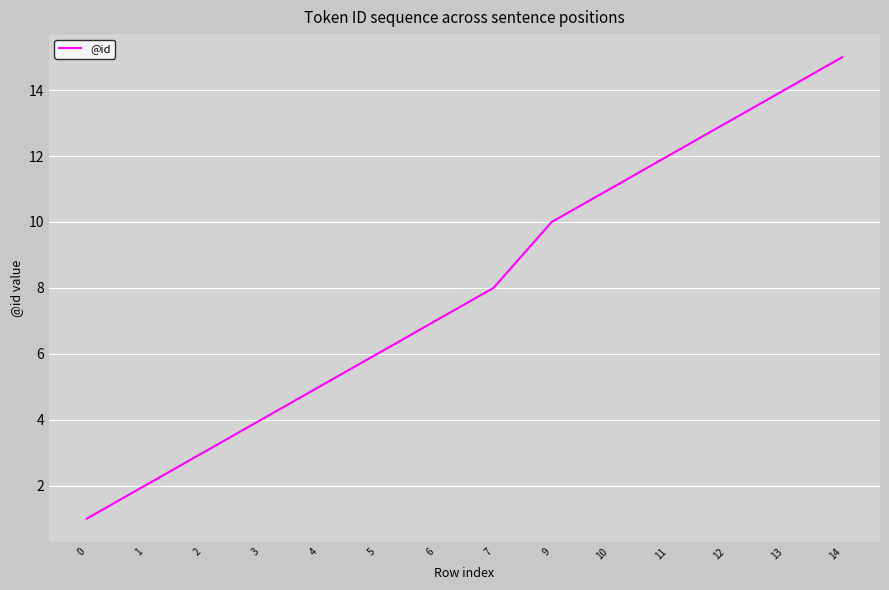

The value at 1 is 2. True or false?

True